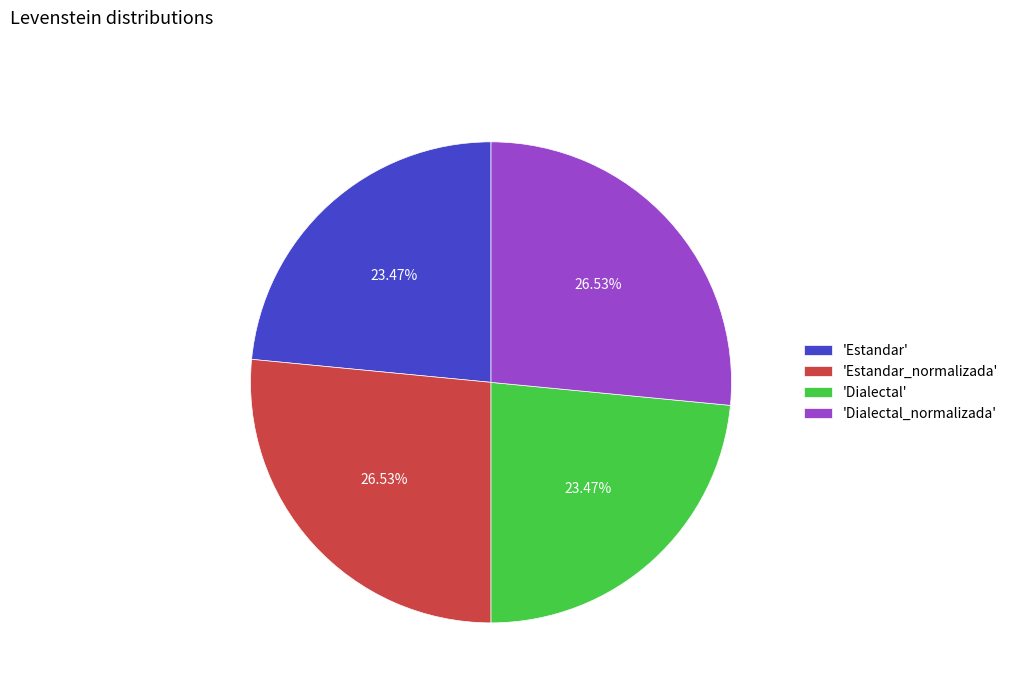

Approximately how many times larger is the value at 'Estandar_normalizada' compared to 'Dialectal'?

1.1